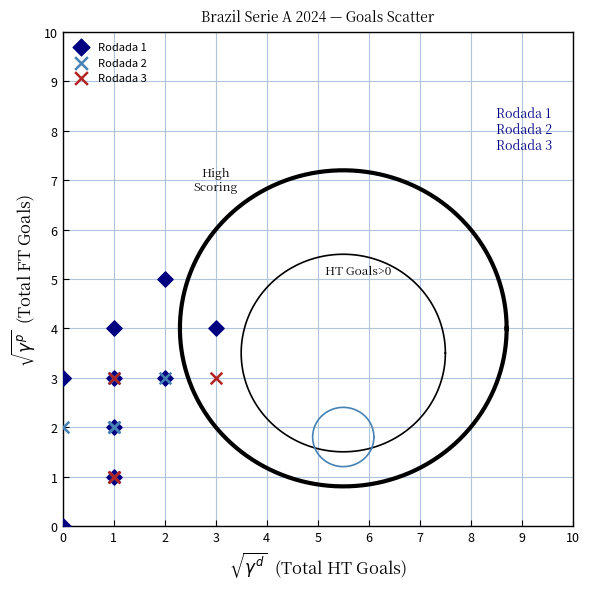

What are all the series names shown in the legend?

Rodada 1, Rodada 2, Rodada 3